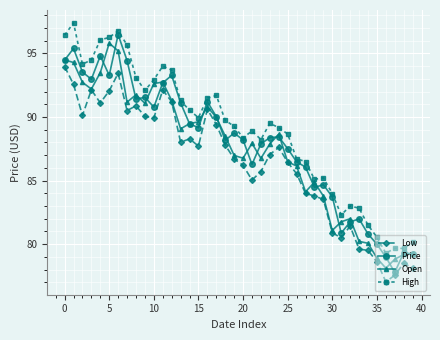

True or false: Low has more than 1 interior local peaks.

True